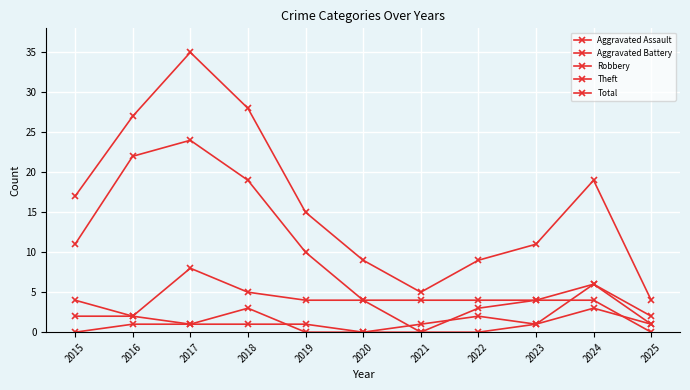

How many lines are shown in the chart?

5